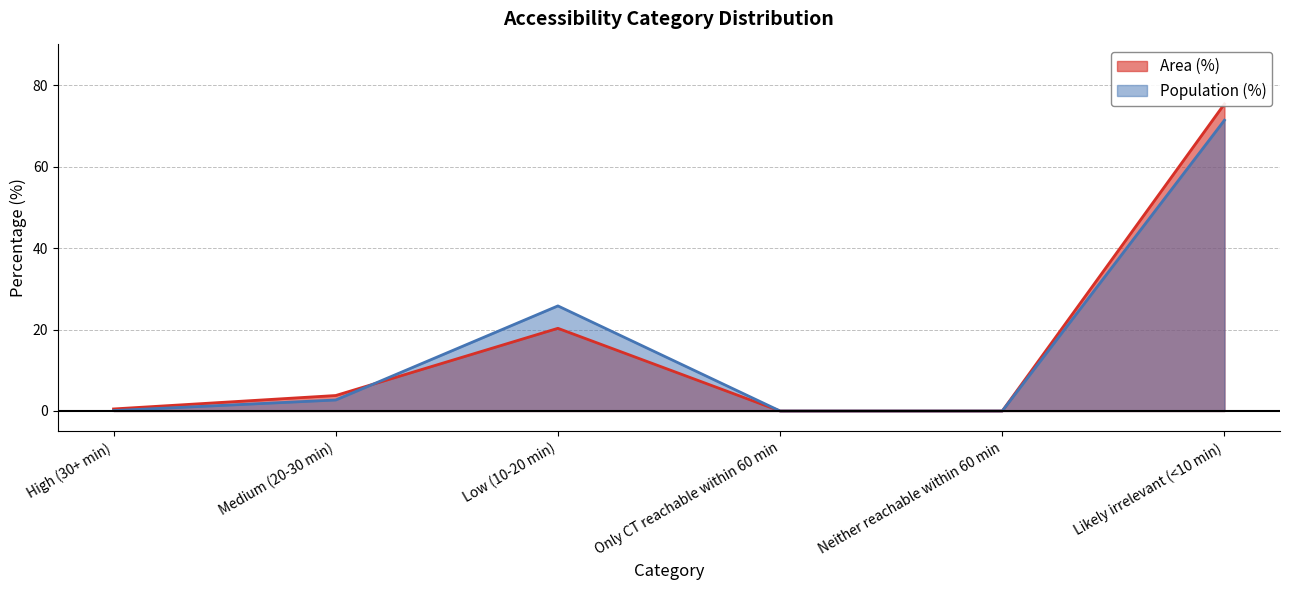

What is the value of the Area (%) point at the 3rd from the left?

20.3